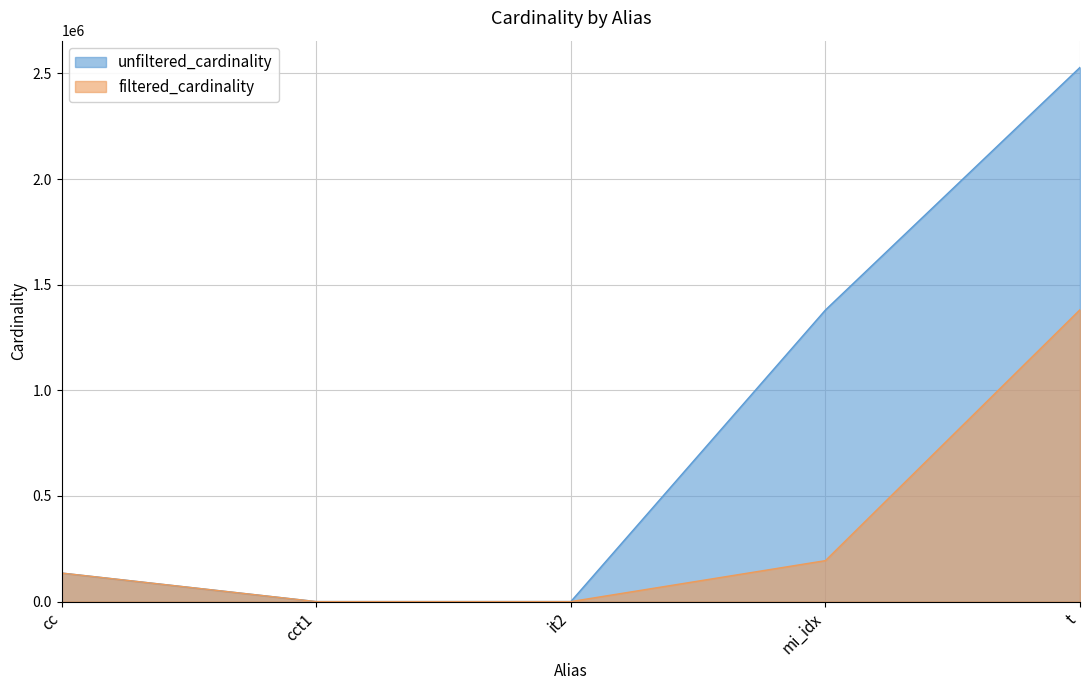

Which series changed the most between cc and it2?

filtered_cardinality